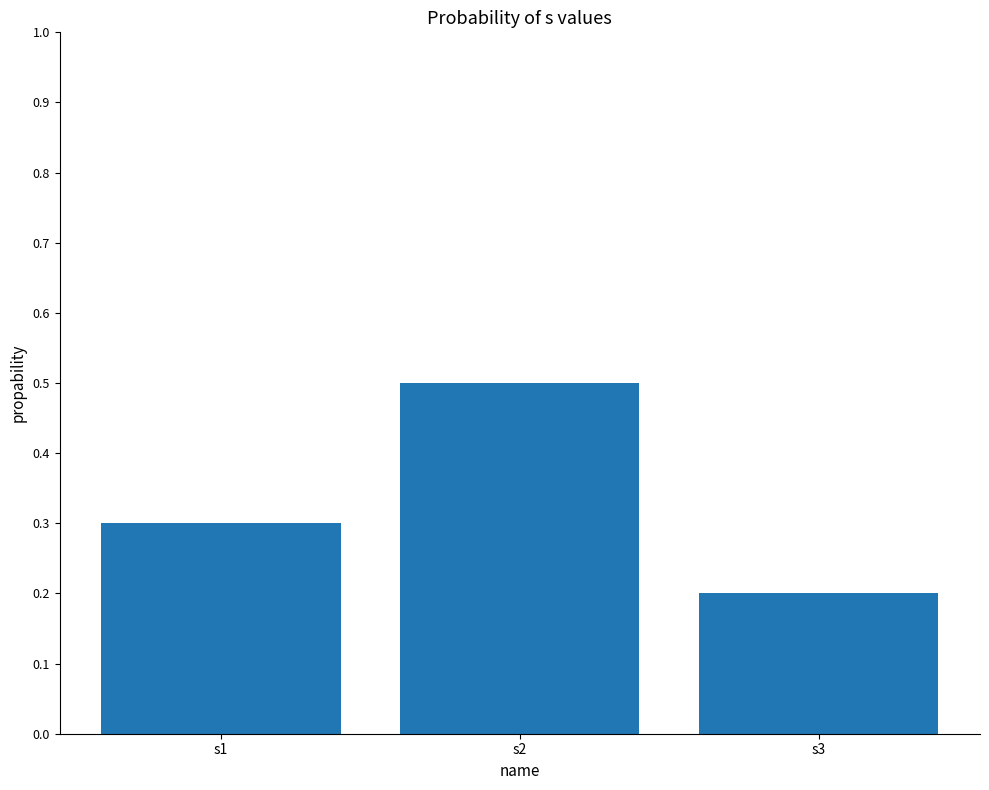

What is the difference between the values at s2 and s1?

0.2